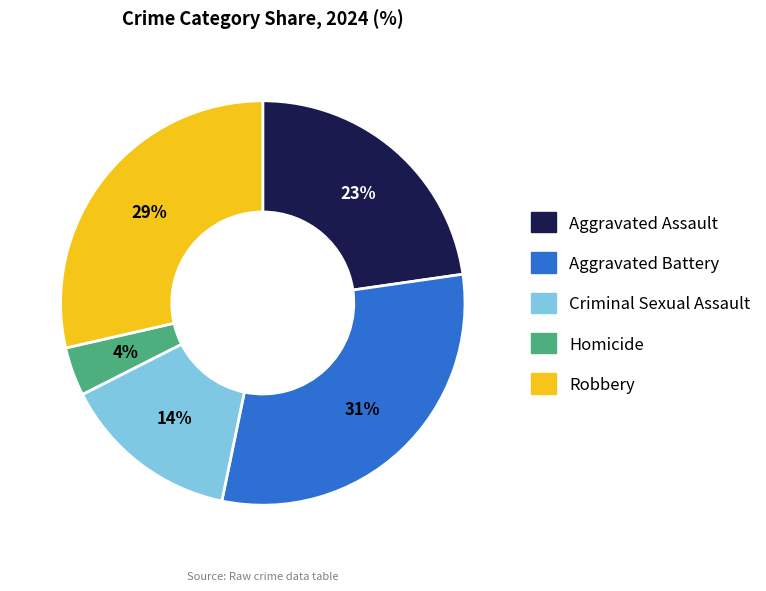

Does Criminal Sexual Assault account for over 50% of the chart?

No